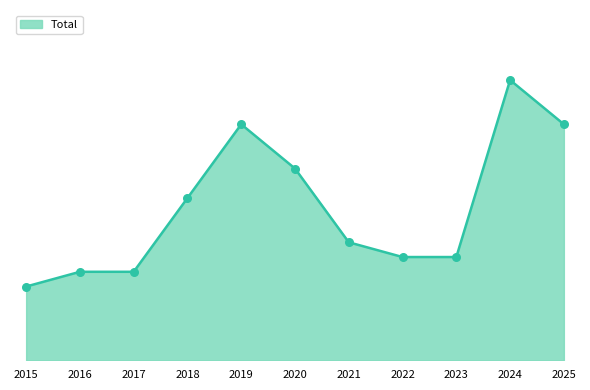

Approximately how many times larger is the value at 2022 compared to 2021?

0.9